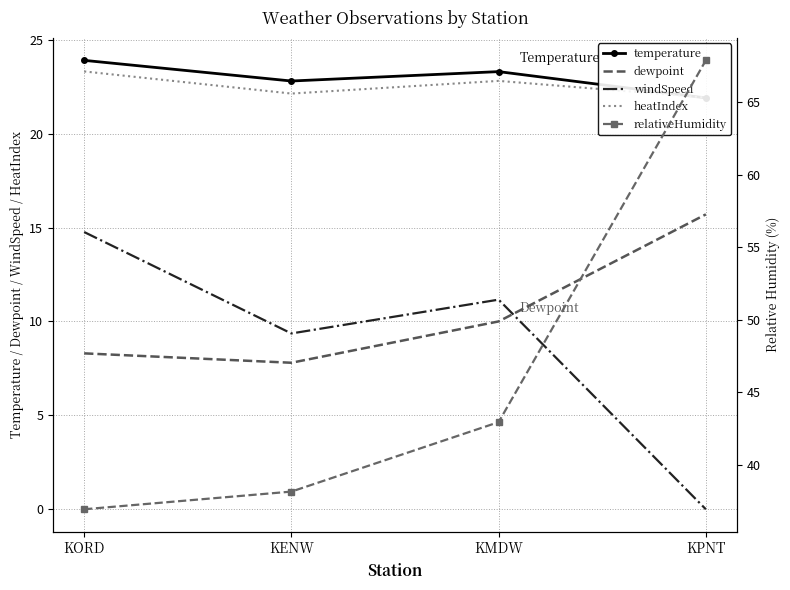

Reading right to left, list all the values displayed in this chart.

temperature: 21.9	23.3	22.8	23.9
dewpoint: 15.7	10.0	7.8	8.3
windSpeed: 0.0	11.2	9.4	14.8
heatIndex: 21.9	22.8	22.1	23.3
relativeHumidity: 67.9	42.9	38.2	36.9